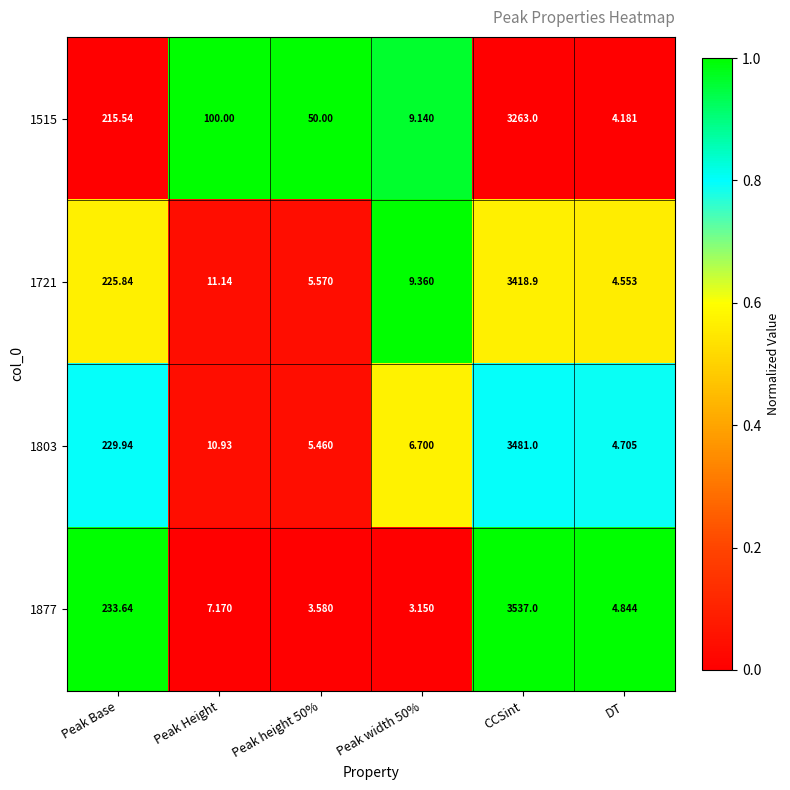

At which label is 1877 closest to 1770?

Peak Base